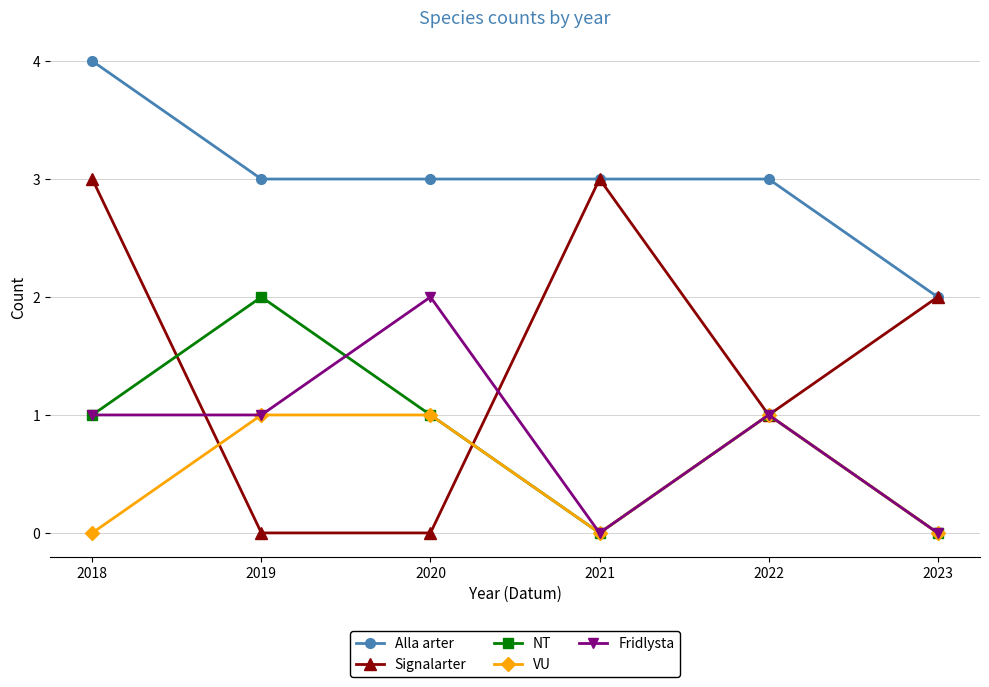

What are all the series names shown in the legend?

Alla arter, Signalarter, NT, VU, Fridlysta